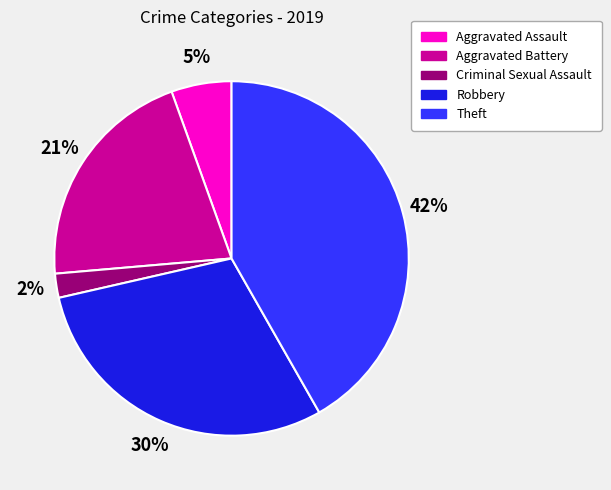

To the nearest percent, what is the average slice percentage?

20%